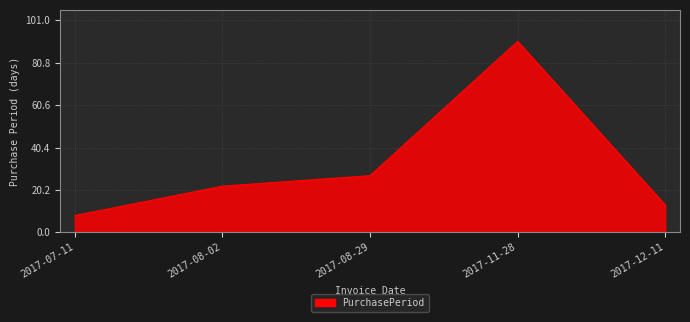

What is the ratio of the value at 2017-12-11 to the value at 2017-11-28?

0.1